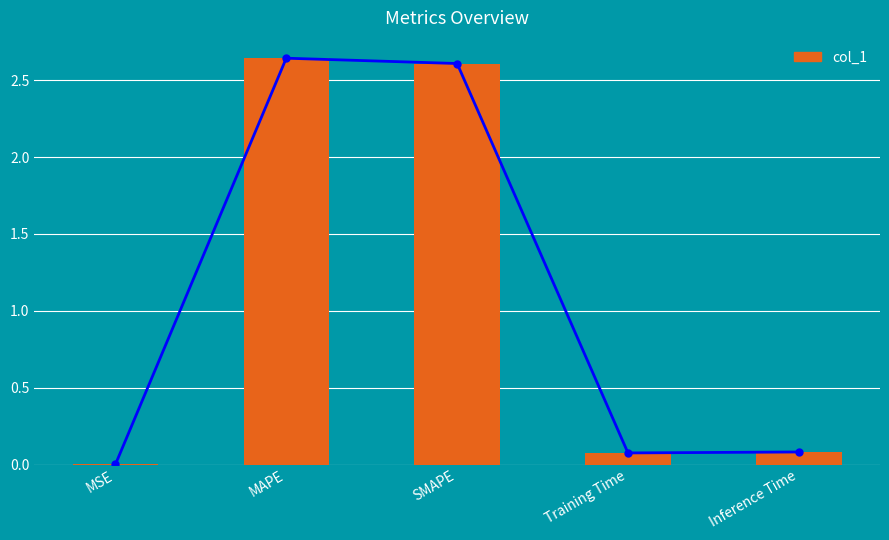

Reading left to right, extract all data points from this chart.

MSE=0.0	MAPE=2.6	SMAPE=2.6	Training Time=0.1	Inference Time=0.1